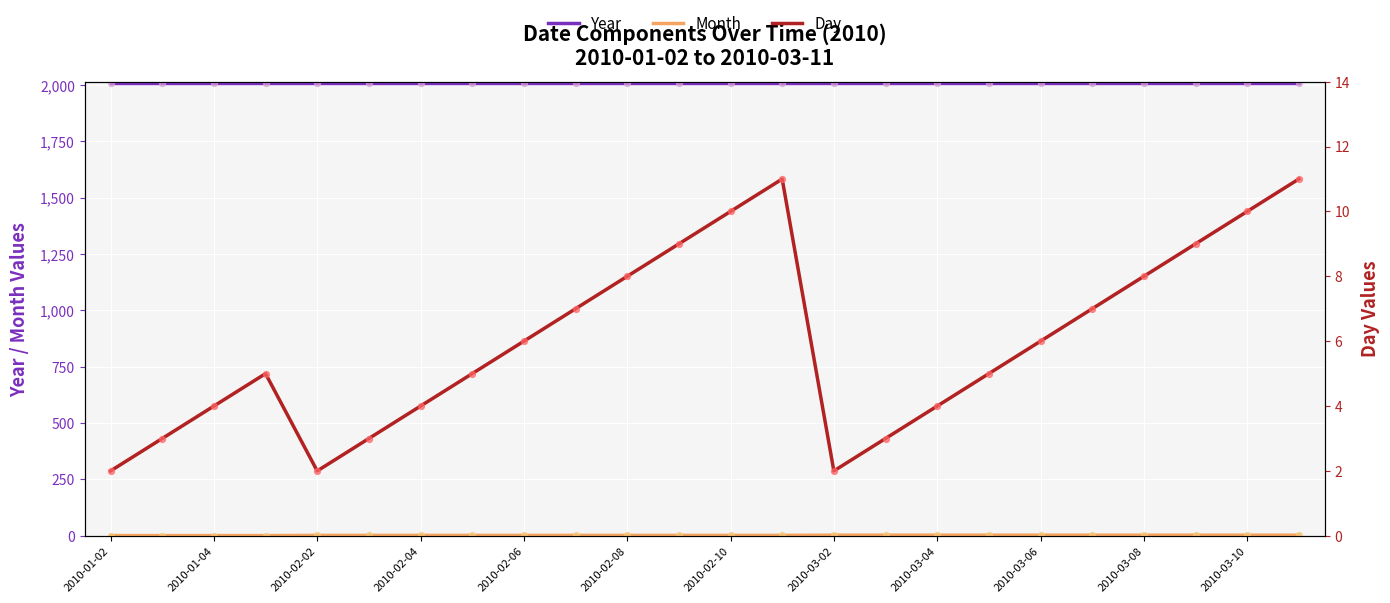

Which series has the widest spread of Y values?

Day